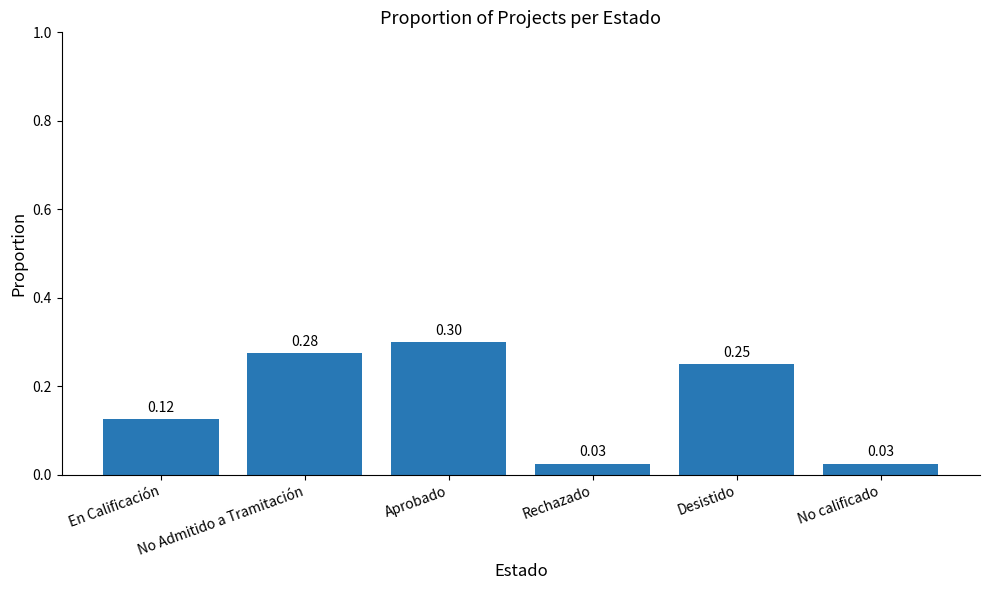

What is the sum of all values?

1.0